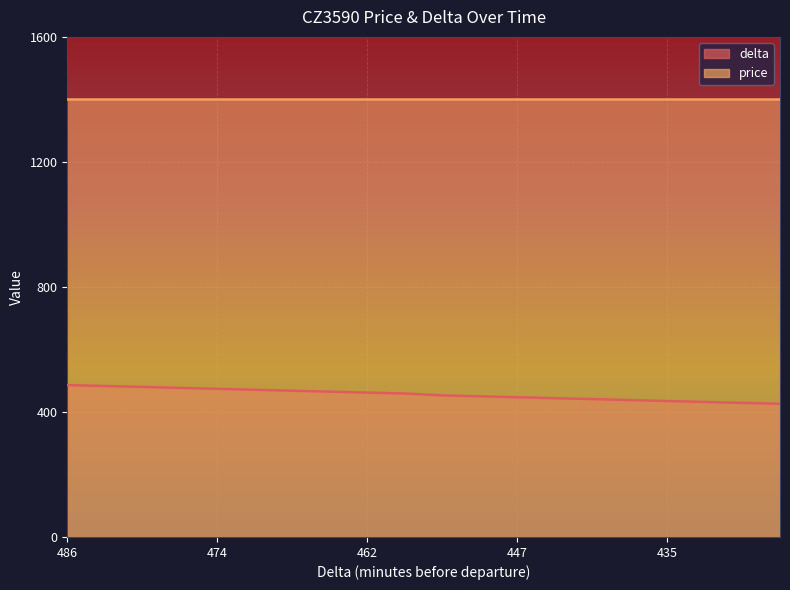

Rank the series by their average value, from highest to lowest.

price, delta